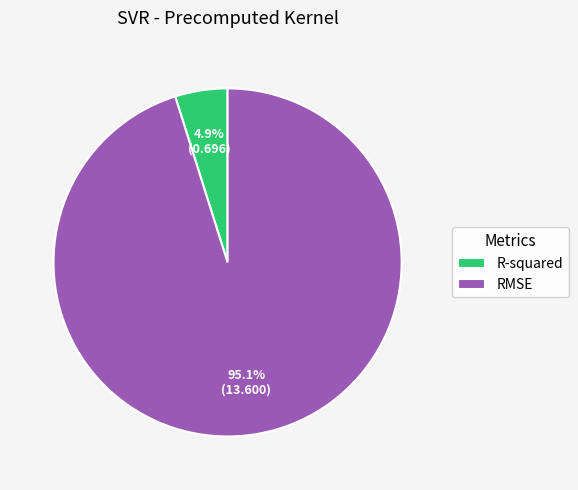

To the nearest percent, what is the difference between the RMSE and R-squared slice percentages?

90%